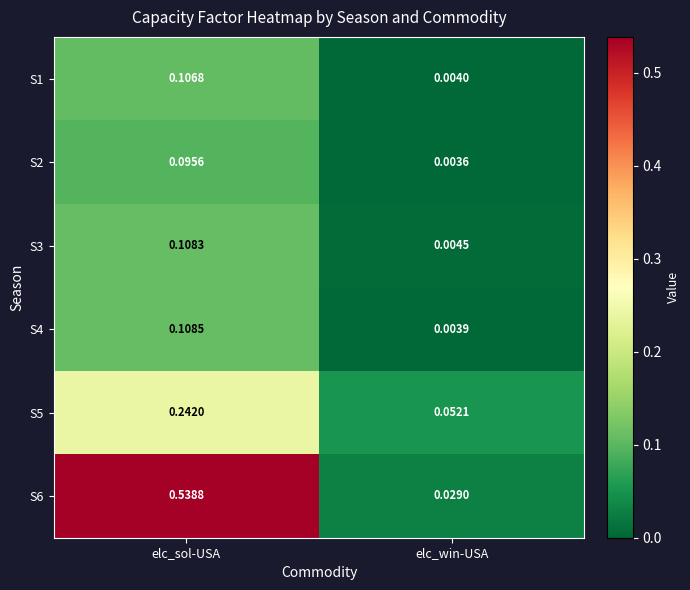

List the labels in order of S2 value, smallest first.

elc_win-USA, elc_sol-USA